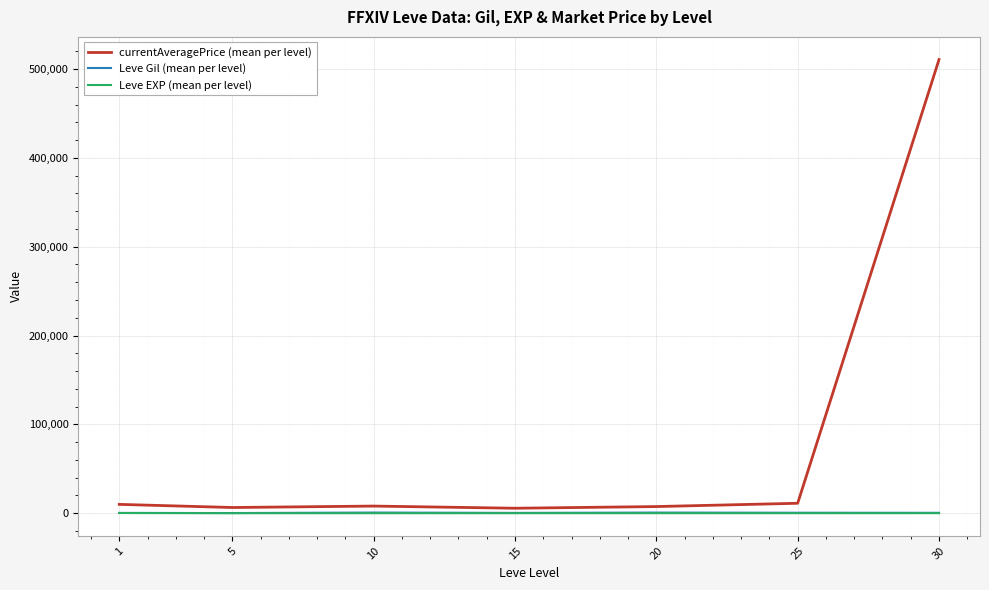

At how many categories does at least one series exceed 91575?

1